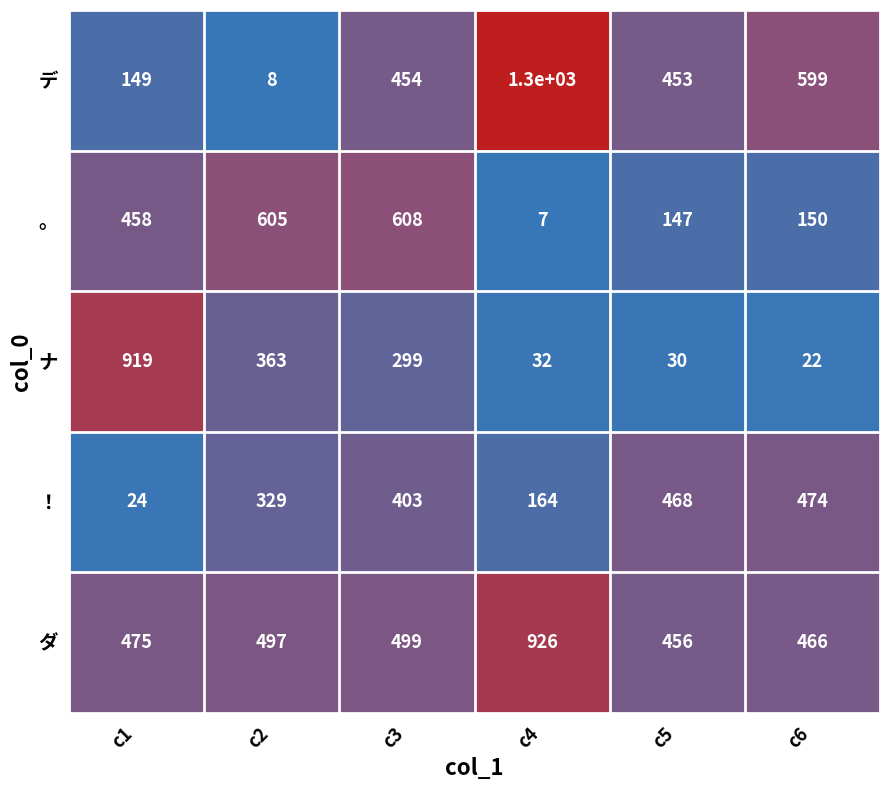

Reading left to right, list all the values displayed in this chart.

デ: c1=149	c2=8	c3=454	c4=1300	c5=453	c6=599
。: c1=458	c2=605	c3=608	c4=7	c5=147	c6=150
ナ: c1=919	c2=363	c3=299	c4=32	c5=30	c6=22
！: c1=24	c2=329	c3=403	c4=164	c5=468	c6=474
ダ: c1=475	c2=497	c3=499	c4=926	c5=456	c6=466